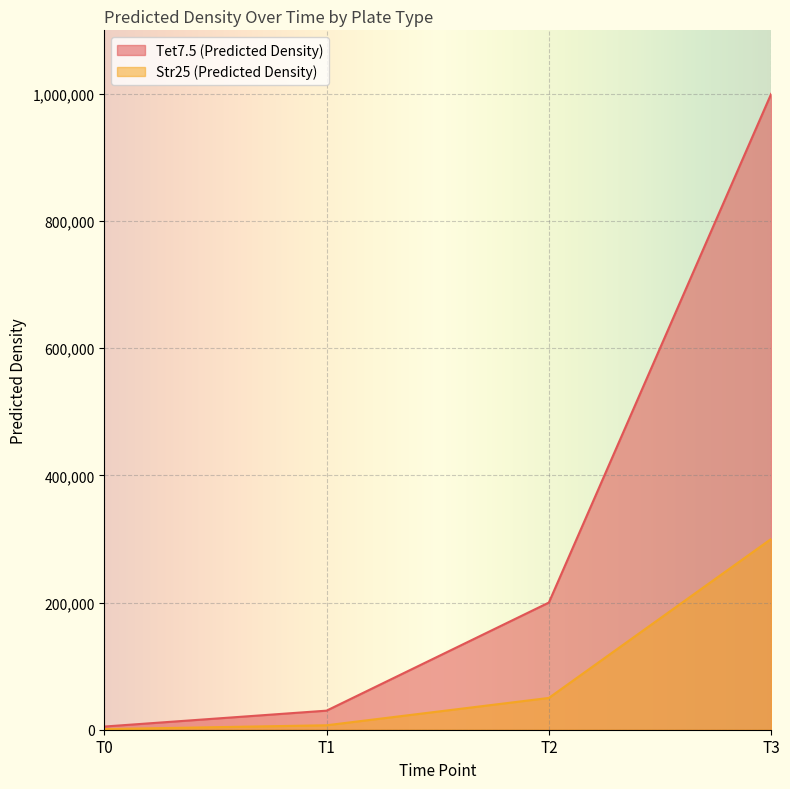

What is the value of the Tet7.5 (Predicted Density) point at the 1st from the left?

5000